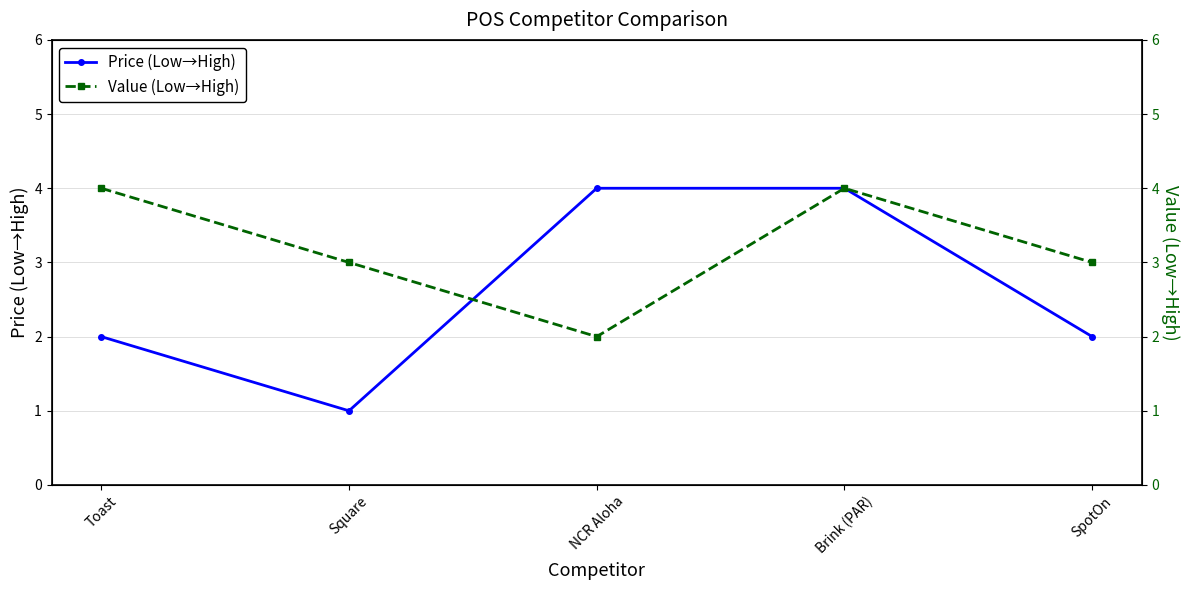

Is it true that Price (Low→High) equals 4 at Brink (PAR)?

True